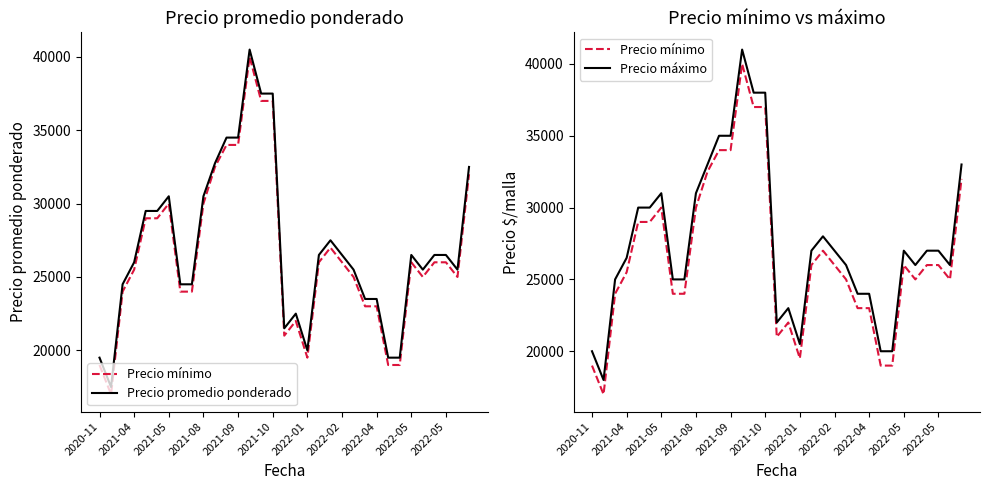

List the series in order of their overall mean, lowest first.

Precio mínimo, Precio promedio ponderado, Precio máximo